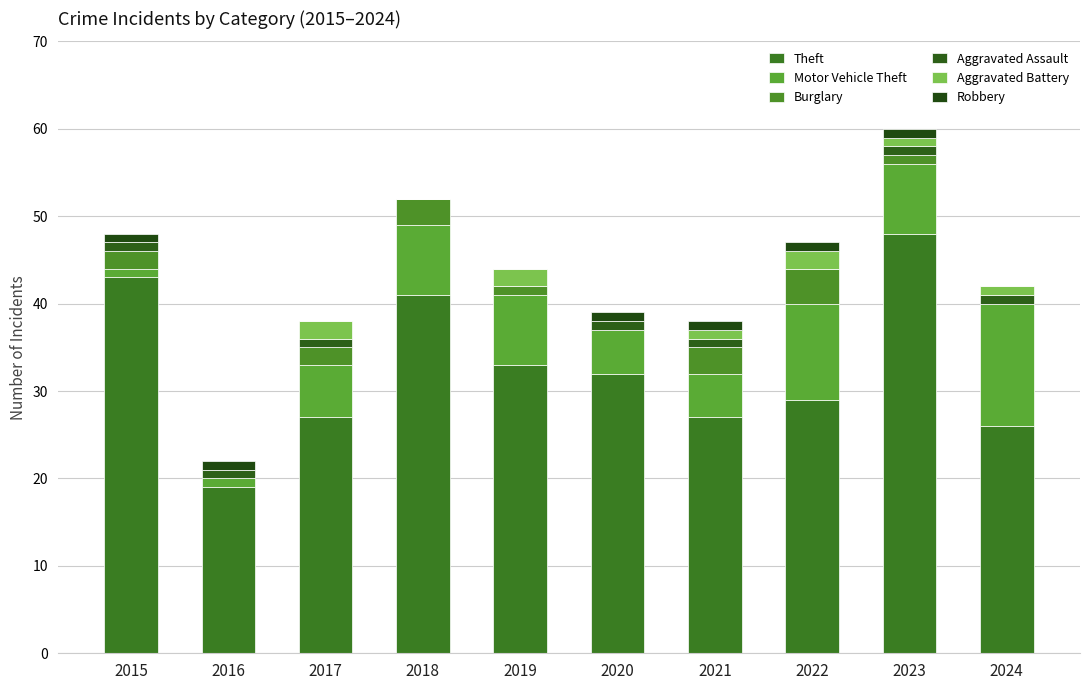

How many data points does each series have?

10